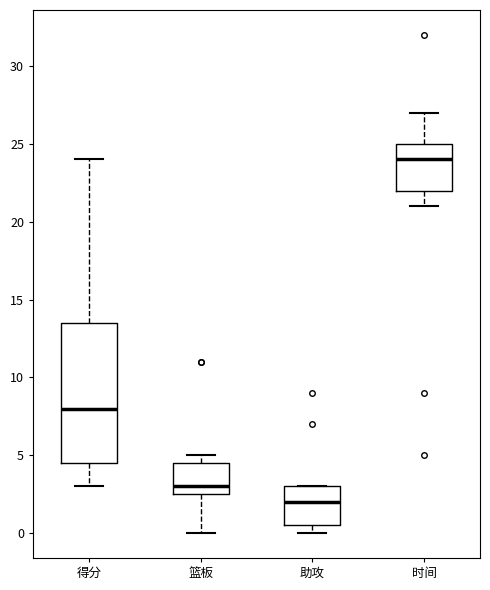

Where does the median line of the box for 篮板 sit on the y-axis? The values are not printed on the chart, so give them approximately, as read against the axis.

3.0